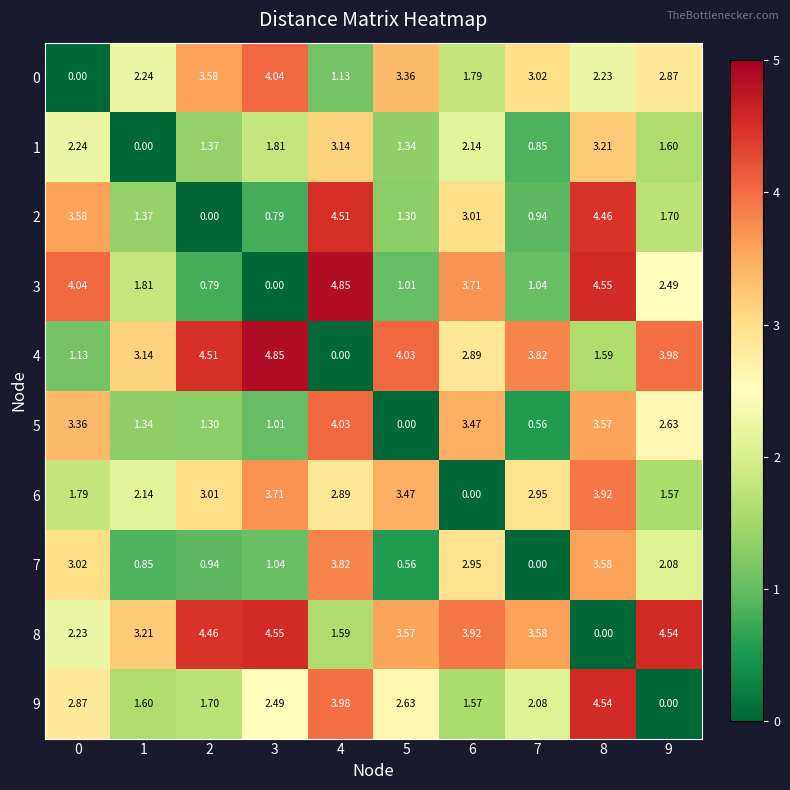

Is the value of 1 at 5 greater than the value of 2 at 3?

Yes